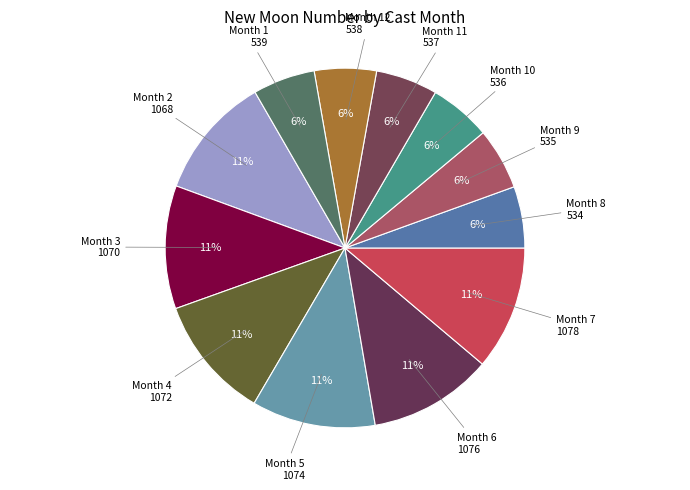

Count the number of slices in the pie.

12